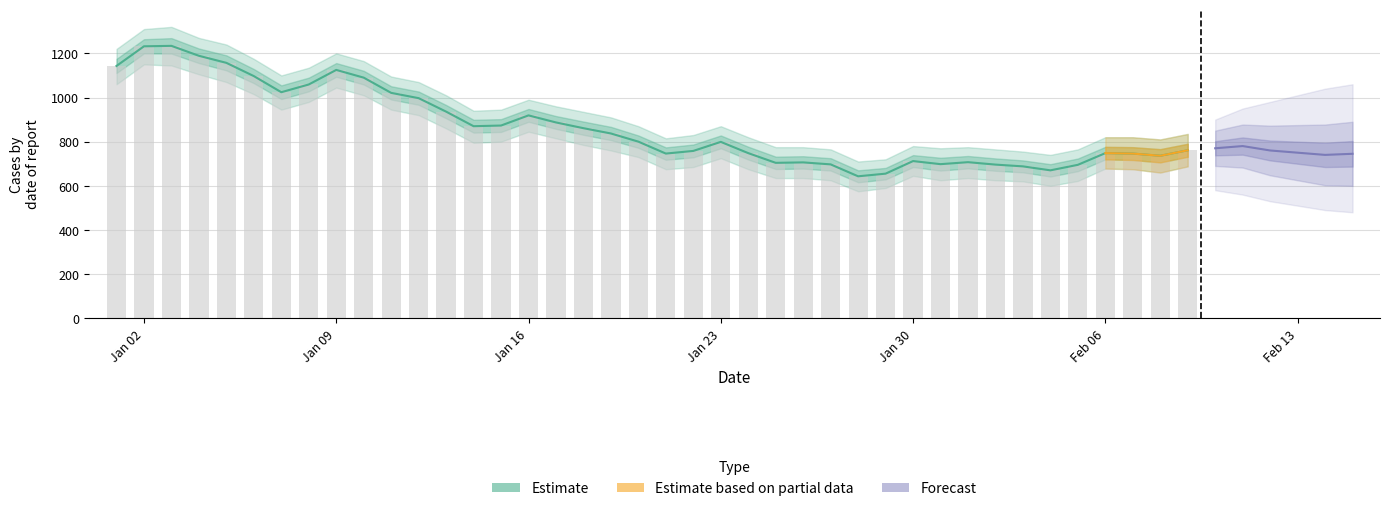

Read the Estimate value at 2023-01-23, to the nearest 50.

800